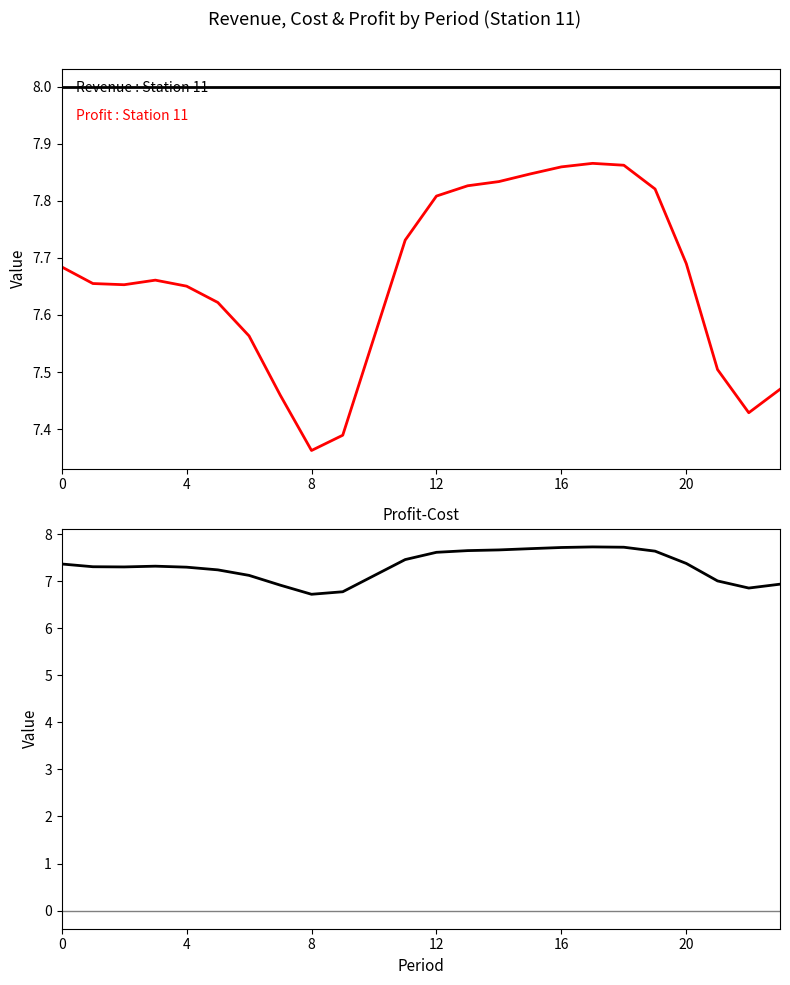

True or false: Revenue has a value of 8.0 at 20.

True